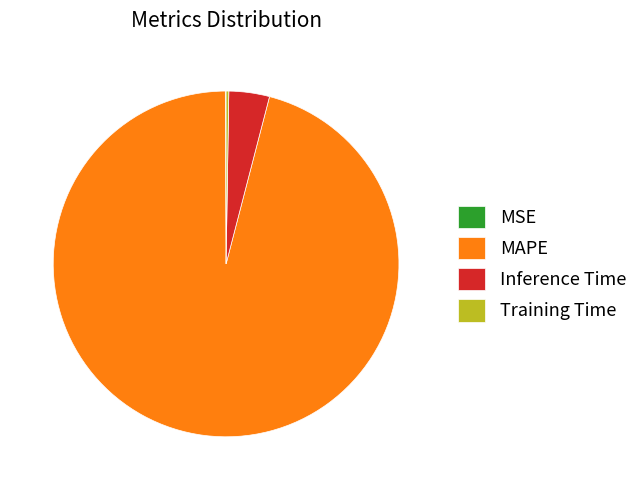

True or false: MAPE accounts for 96% of the total.

True